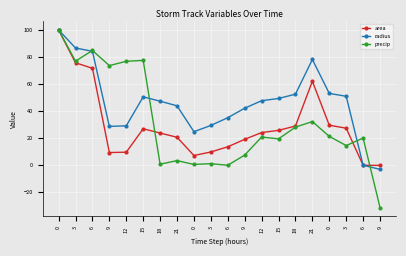

What are all the series names shown in the legend?

area, radius, precip